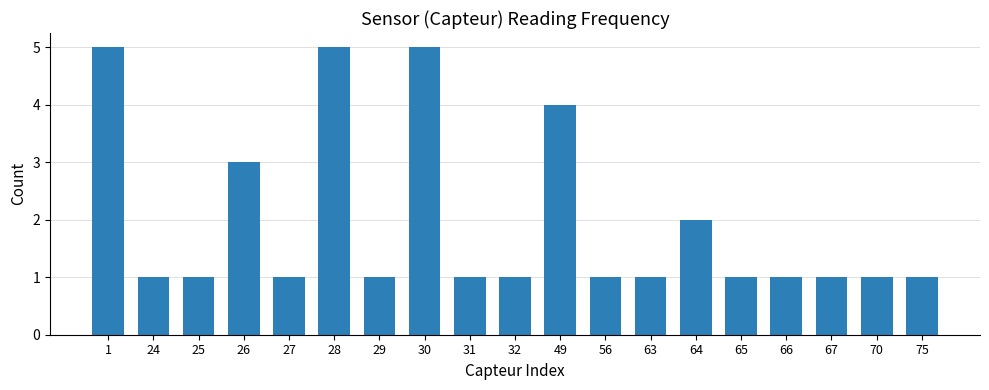

What is the greatest value displayed?

5